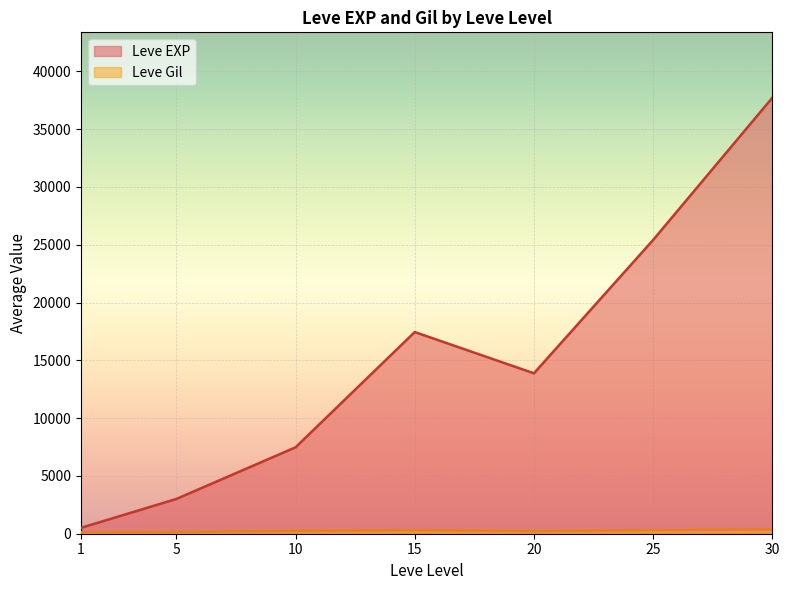

At which category is the sum across all series the highest?

30